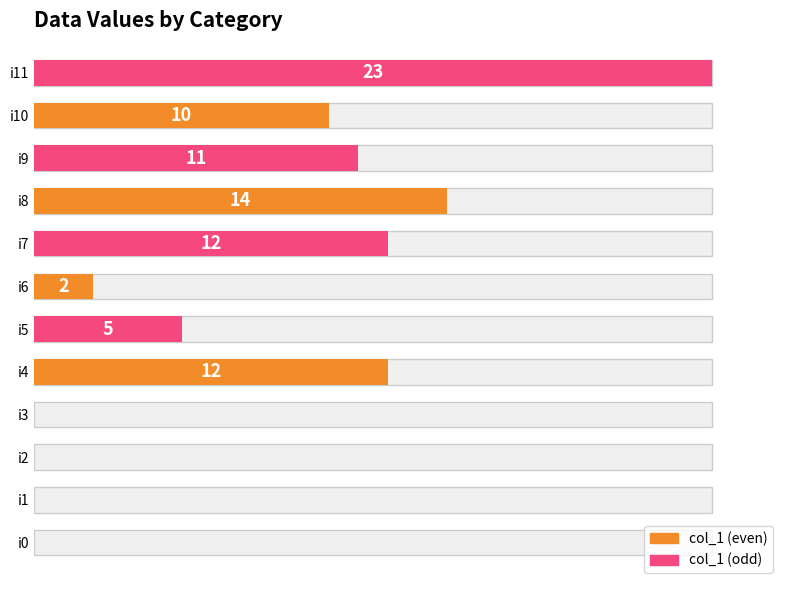

Reading left to right, transcribe all the data shown in this chart.

col_1 (even): 0	0	12	2	14	10
col_1 (odd): 0	0	5	12	11	23